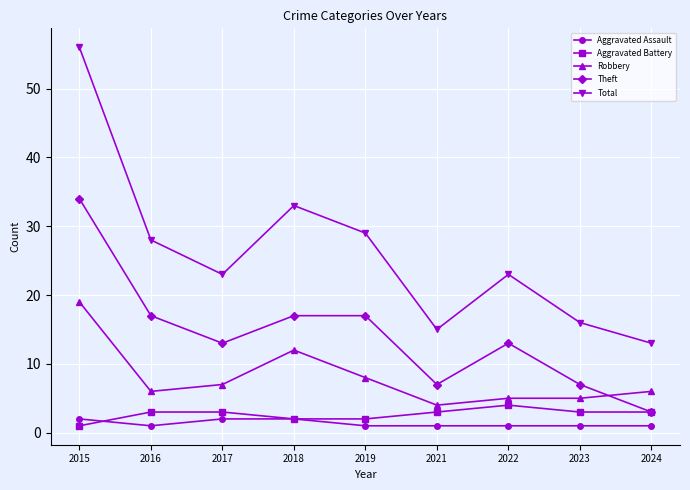

The value of Theft at 2018 is 17. True or false?

True